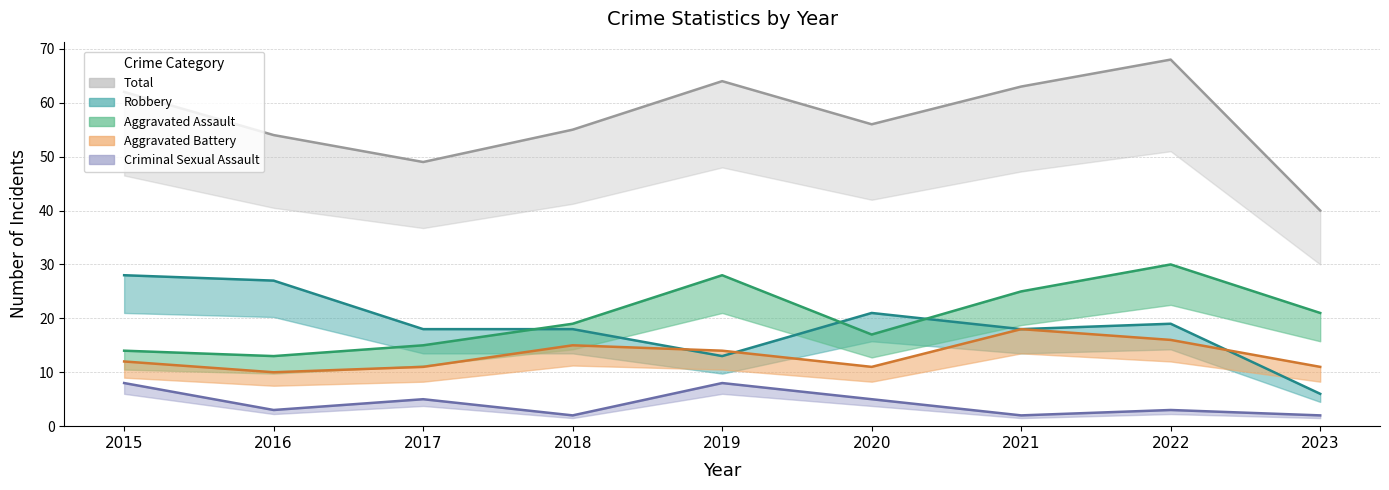

How many values in the Aggravated Battery series exceed 12?

4